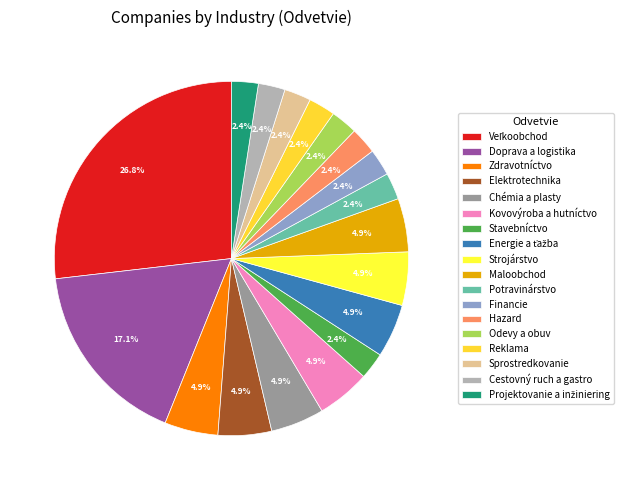

To the nearest percent, what is the average slice percentage?

6%